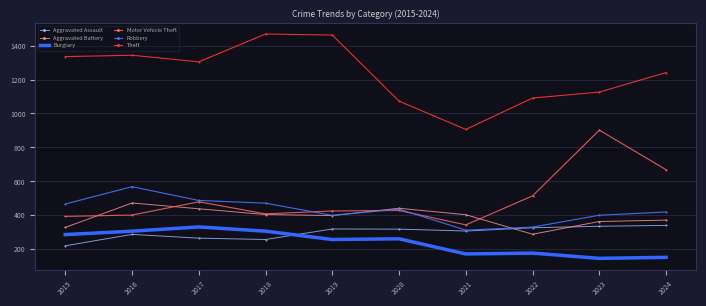

True or false: Burglary has a value of 259 at 2022.

False